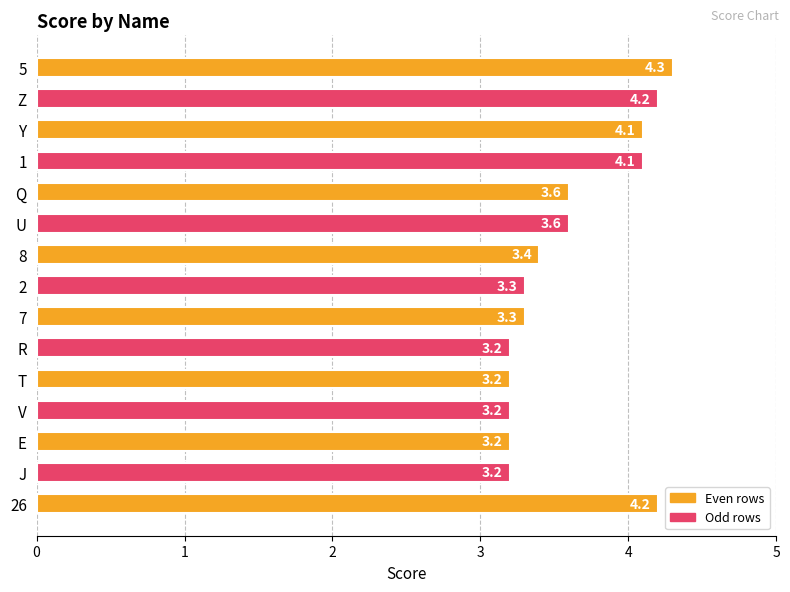

Is it true that the value at Y is 5.8?

False